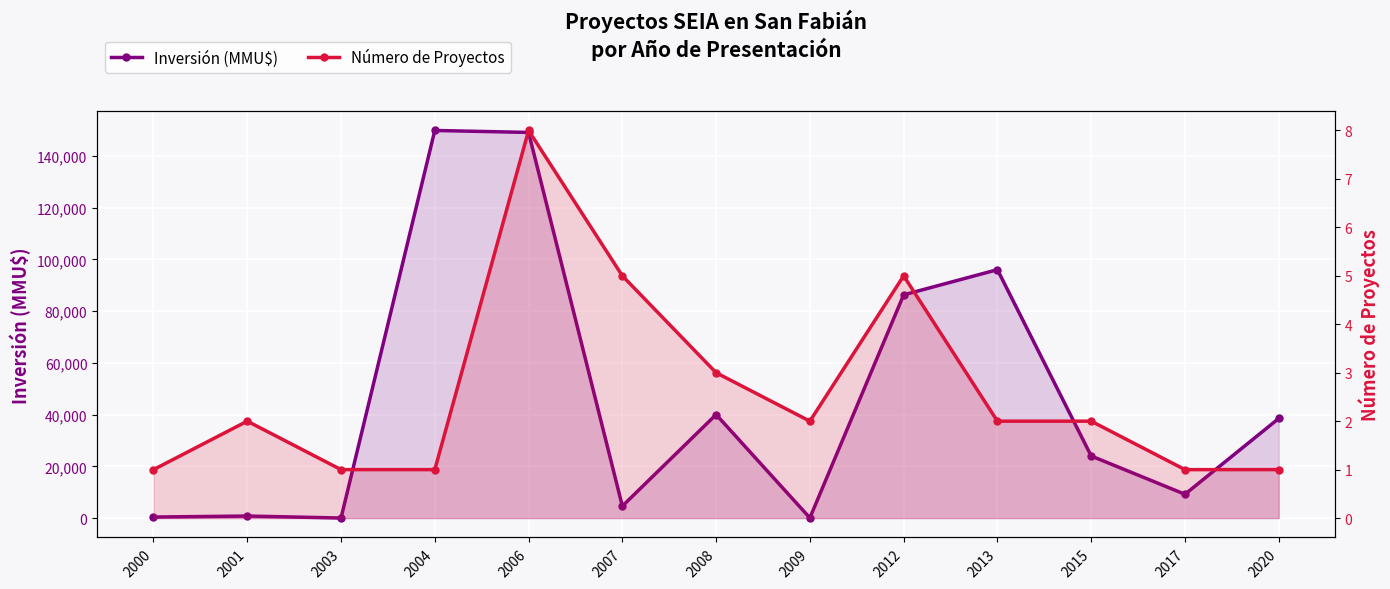

What is the value of the Número de Proyectos point at the 9th from the left?

5